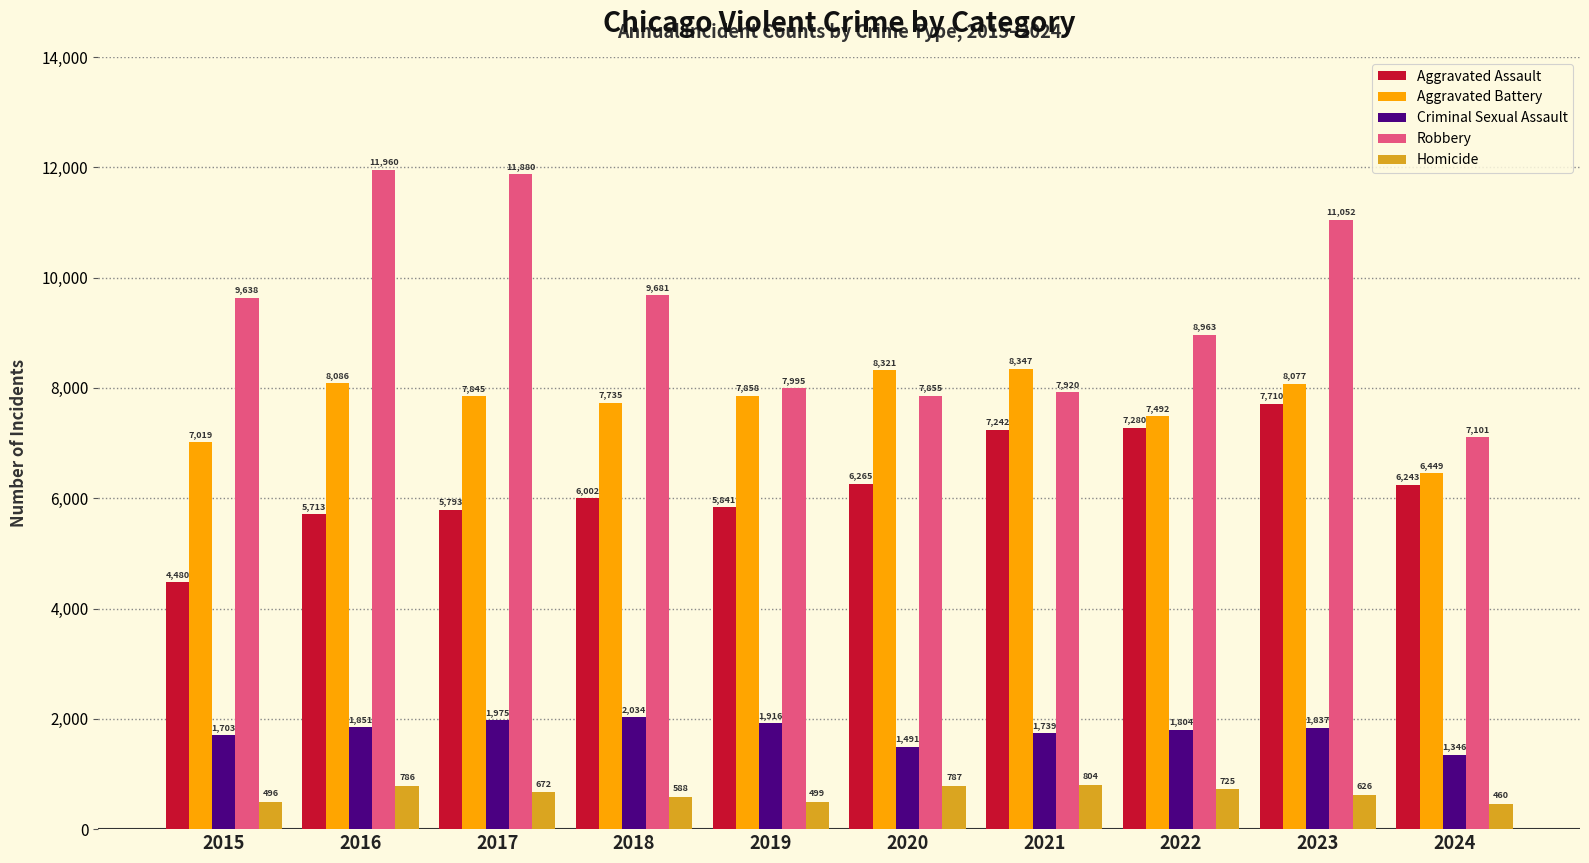

What is the value of the Robbery bar at the 6th from the left?

7855